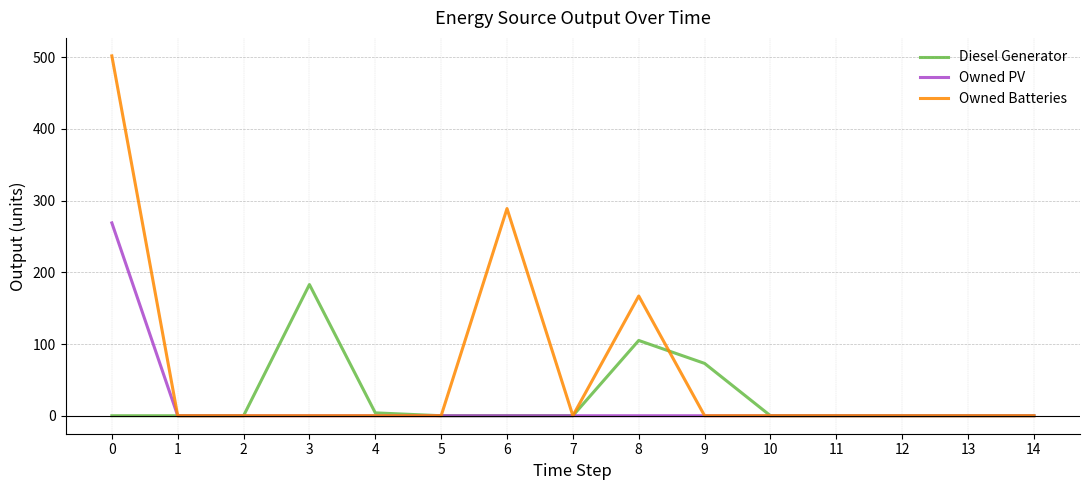

Reading right to left, list all the values displayed in this chart.

Diesel Generator: 0	0	0	0	0	73	105	0	0	0	4	183	0	0	0
Owned PV: 0	0	0	0	0	0	0	0	0	0	0	0	0	0	269
Owned Batteries: 0	0	0	0	0	0	167	0	289	0	0	0	0	0	502